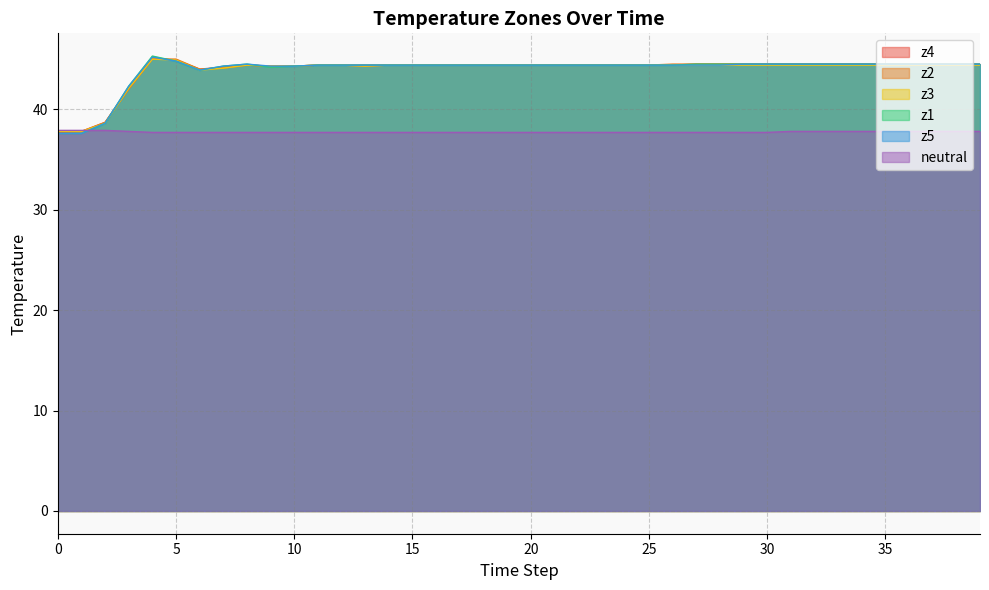

How many lines are shown in the chart?

6